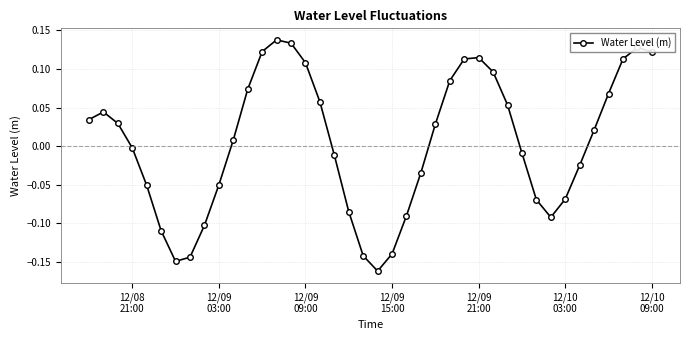

What is the difference between the second highest and minimum values?

0.3